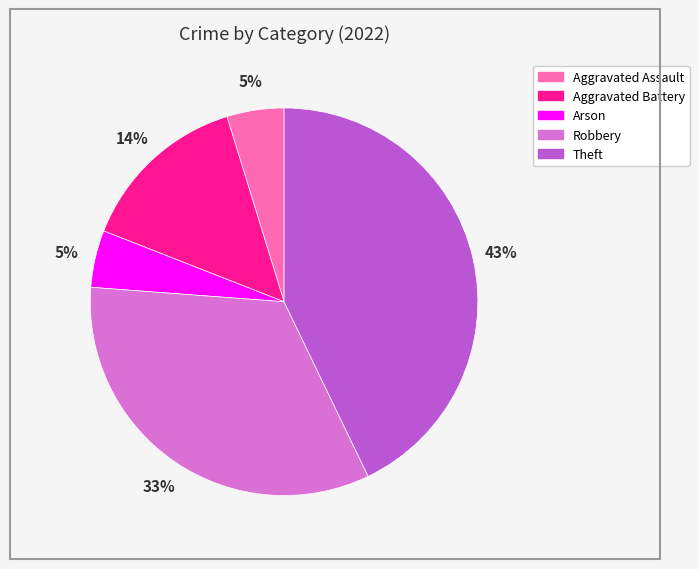

Which slice is the largest?

Theft